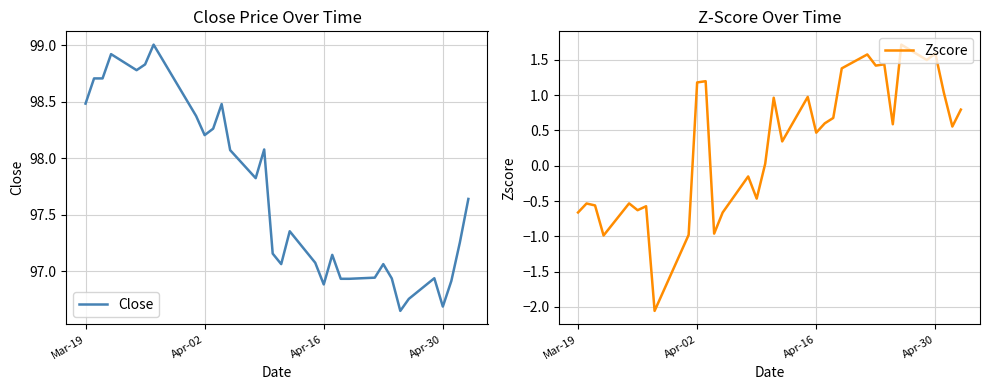

Reading left to right, list all the values displayed in this chart.

Close: 98.5	98.7	98.7	98.9	98.8	98.8	99.0	98.9	98.4	98.2	98.3	98.5	98.1	97.8	98.1	97.2	97.1	97.4	97.1	96.9	97.1	96.9	96.9	96.9	97.1	96.9	96.6	96.8	96.9	96.7	96.9	97.3	97.6
Zscore: -0.7	-0.5	-0.6	-1.0	-0.5	-0.6	-0.6	-2.1	-1.0	1.2	1.2	-1.0	-0.7	-0.2	-0.5	0.0	1.0	0.3	1.0	0.5	0.6	0.7	1.4	1.6	1.4	1.4	0.6	1.7	1.5	1.6	1.0	0.6	0.8